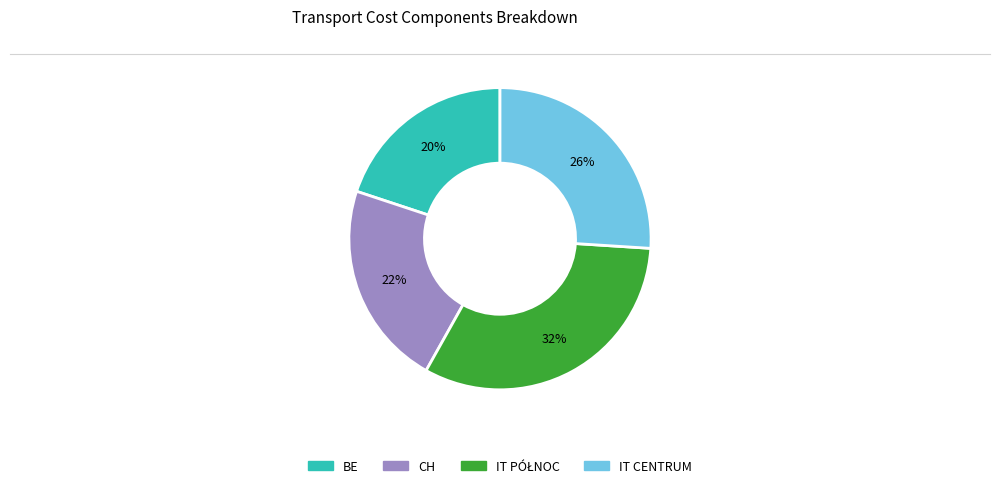

Combined, do IT CENTRUM and BE account for over 50%?

No